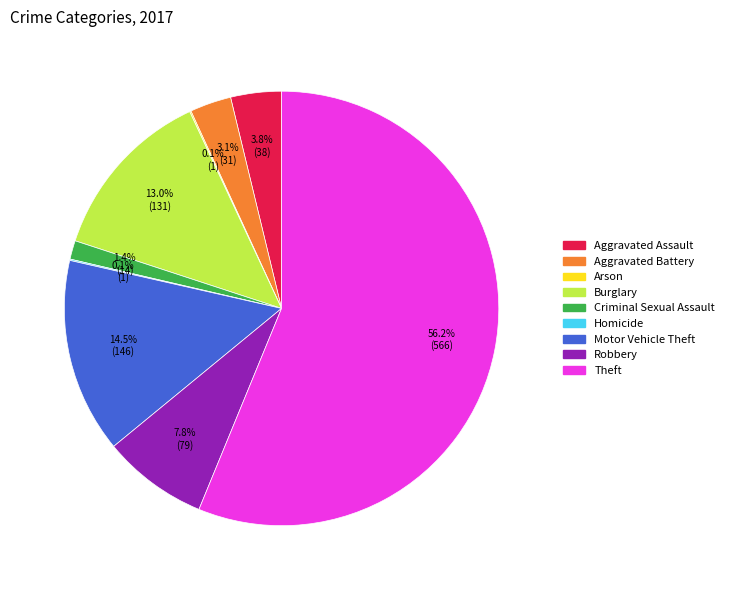

To the nearest percent, what is the combined percentage of Robbery and Theft?

64%